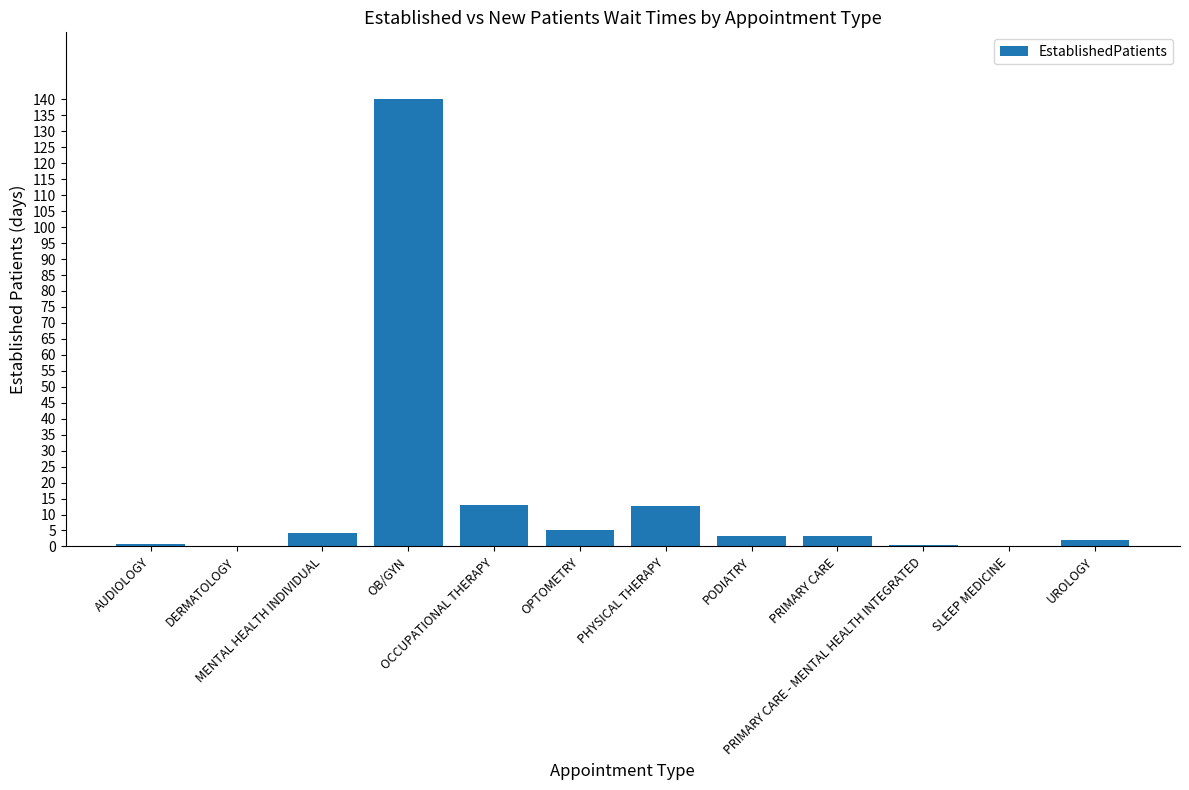

What is the maximum value shown in the chart?

140.0